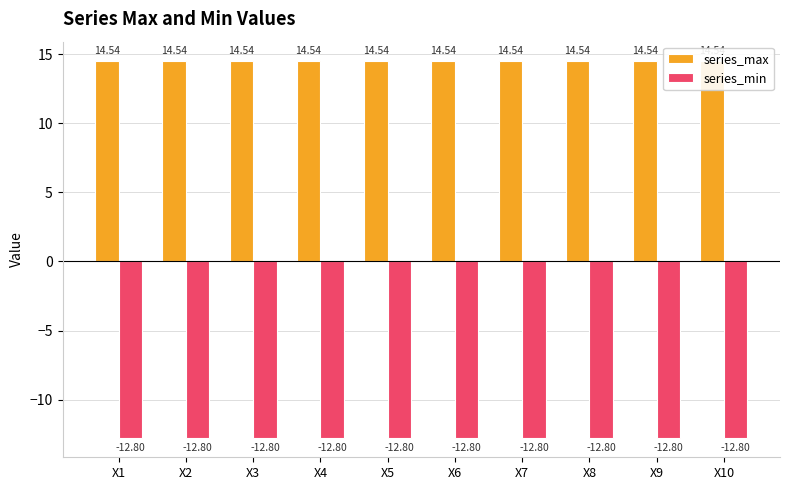

Which series has the largest total across all categories?

series_max